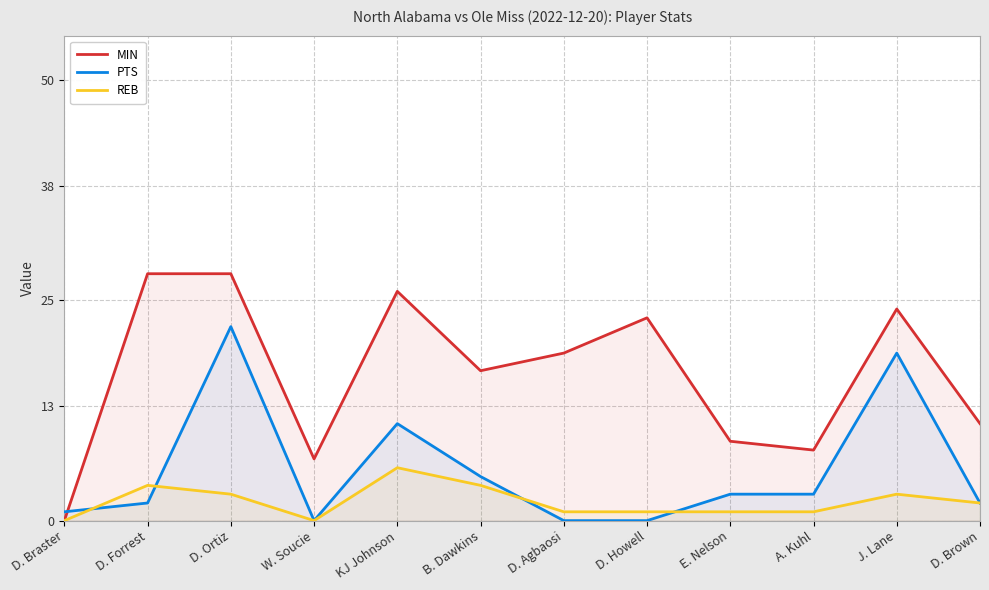

List the series in order of their overall mean, lowest first.

REB, PTS, MIN